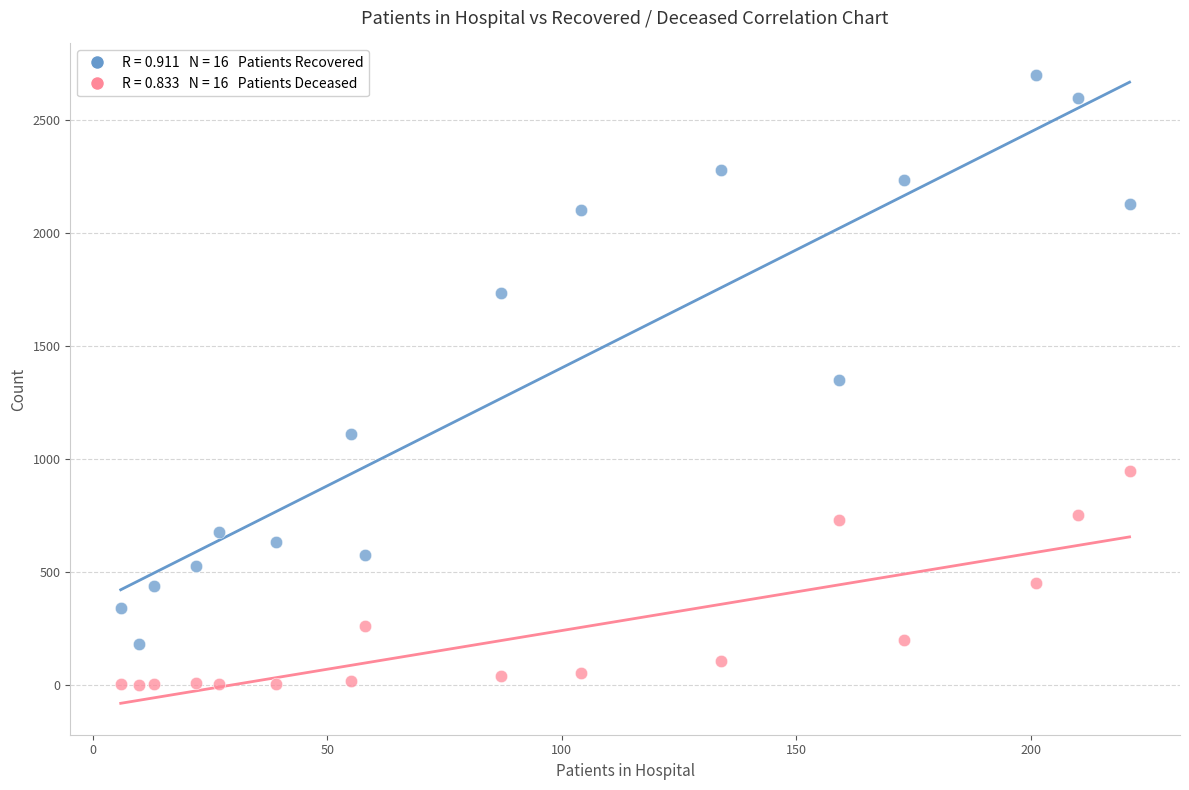

Across all data points, what is the range of Y values (max minus min)?

2701